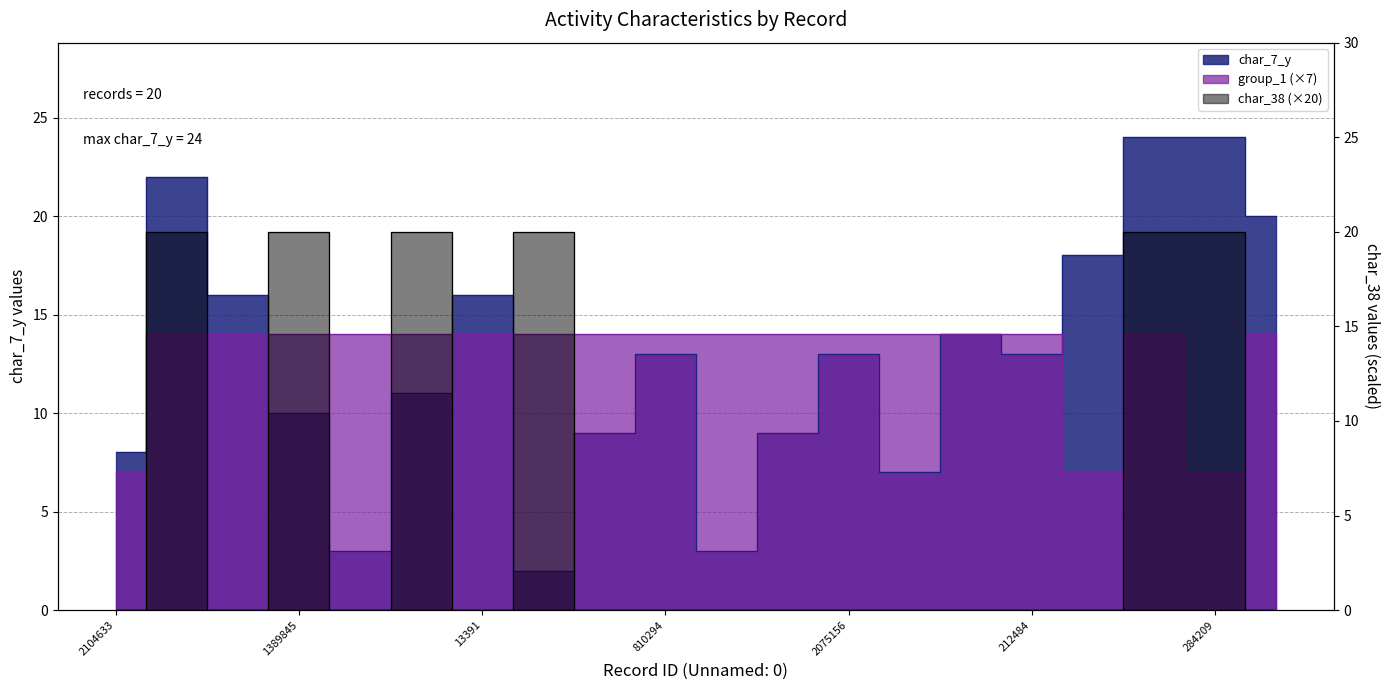

Where is the first local minimum for group_1?

1042840